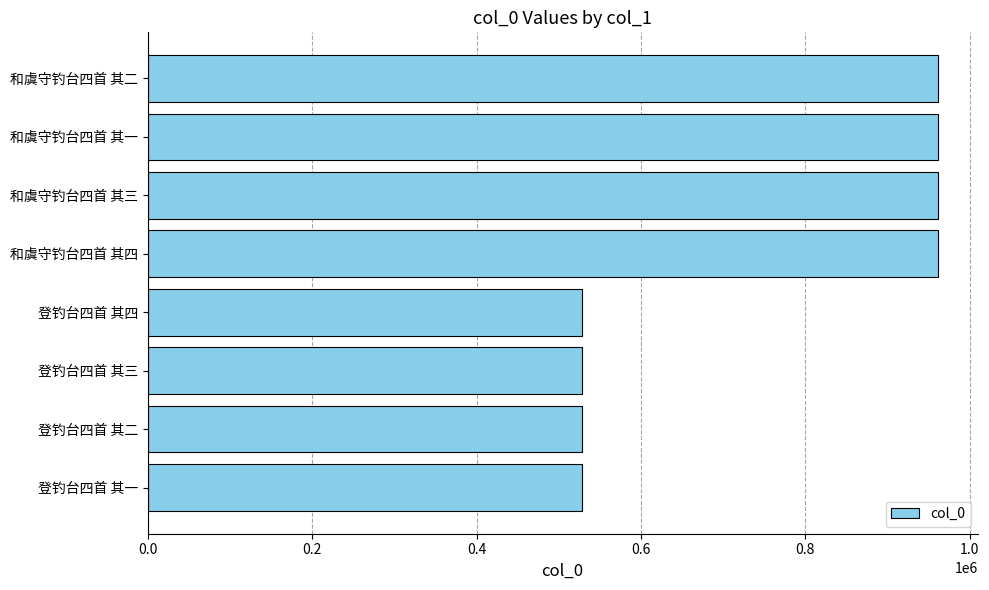

What is the ratio of the value at 和虞守钓台四首 其四 to the value at 和虞守钓台四首 其三?

1.0